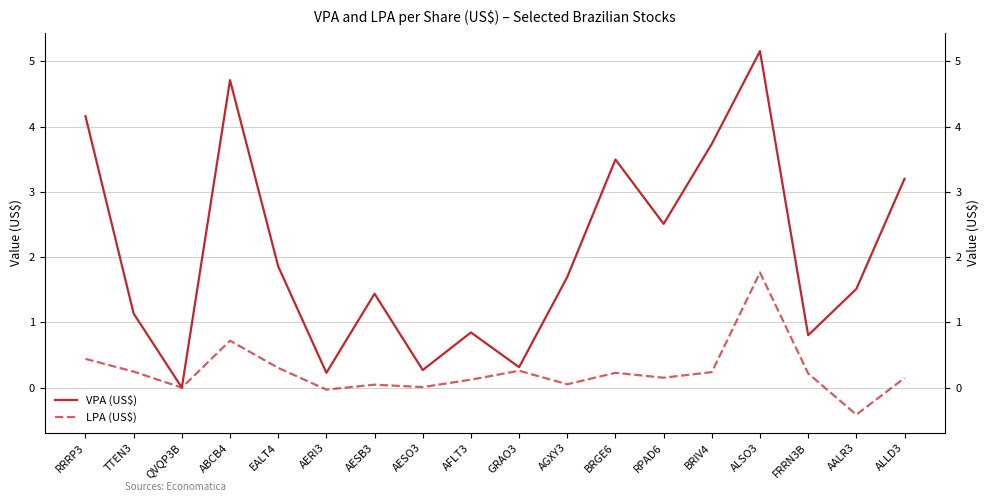

Rank the categories by VPA (US$) value from lowest to highest.

QVQP3B, AERI3, AESO3, GRAO3, FRRN3B, AFLT3, TTEN3, AESB3, AALR3, AGXY3, EALT4, RPAD6, ALLD3, BRGE6, BRIV4, RRRP3, ABCB4, ALSO3